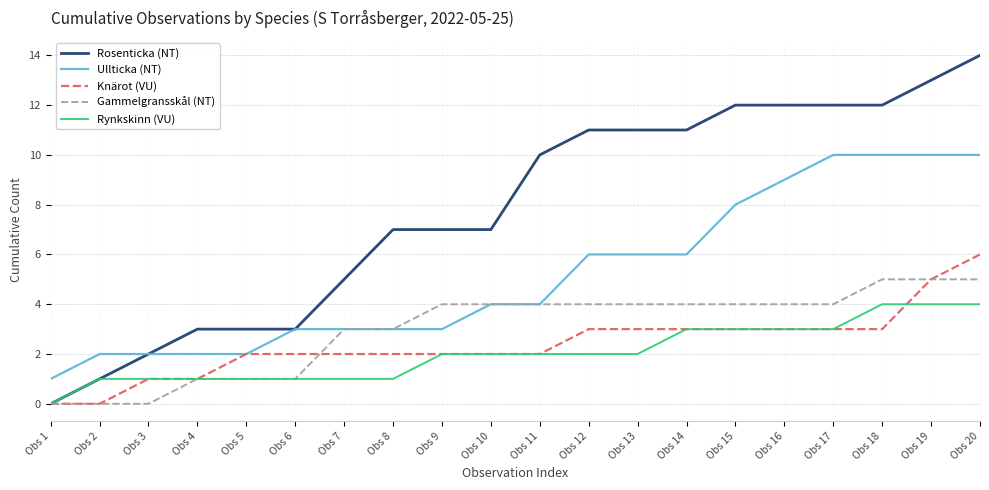

Is it true that Ullticka (NT) equals 2 at Obs 1?

False